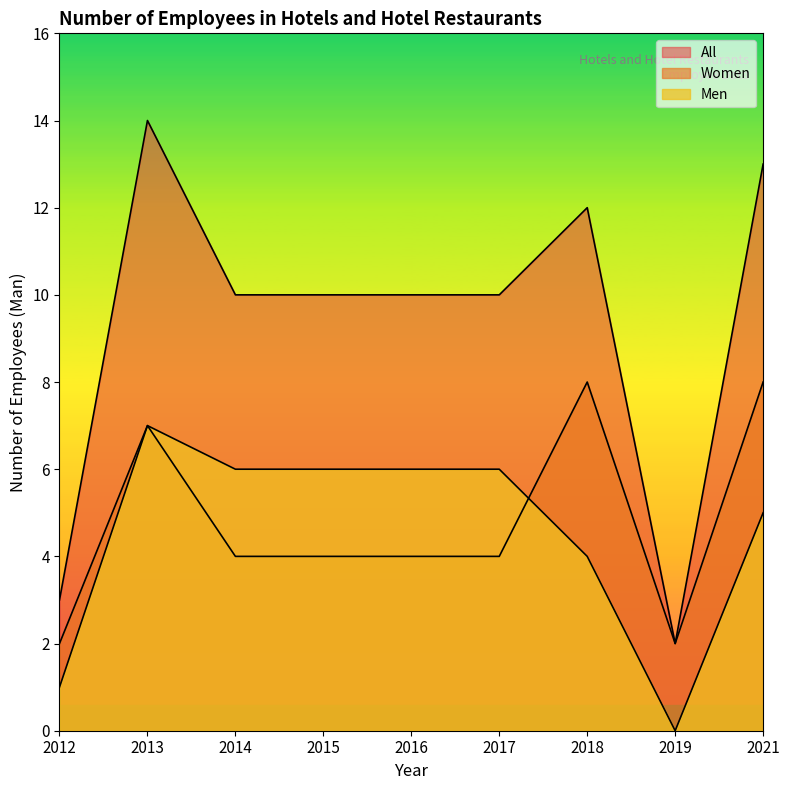

What is the maximum value for Women?

8